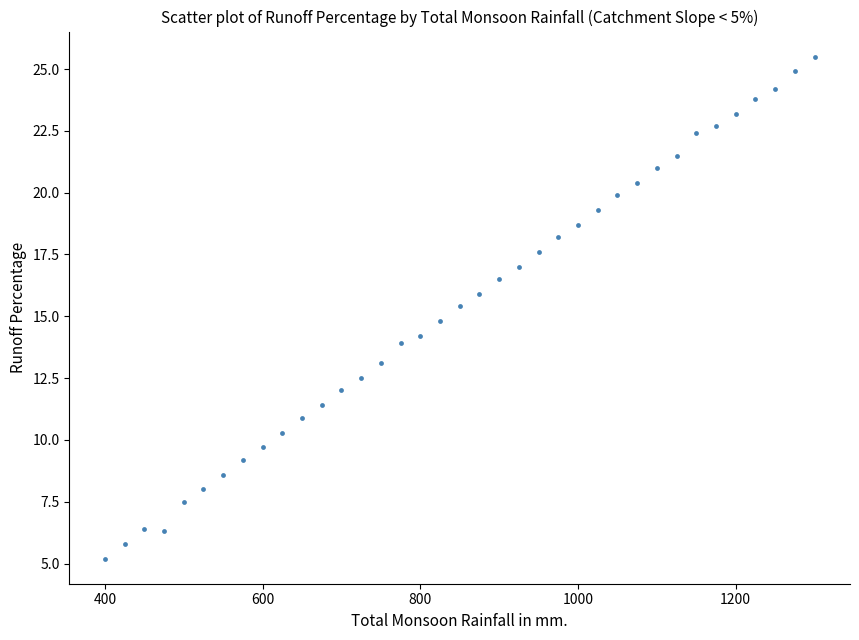

What is the range of X values (max minus min)?

900.0